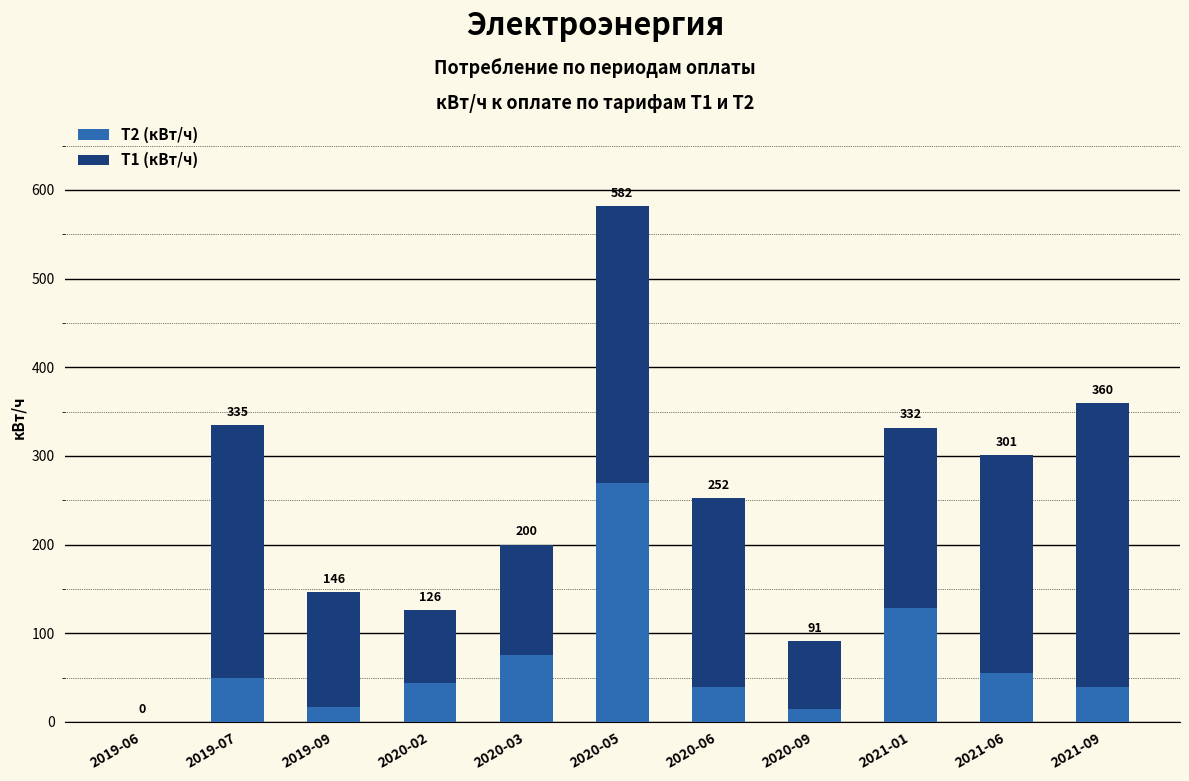

List the series in order of their overall mean, lowest first.

Т2 (кВт/ч), Т1 (кВт/ч)